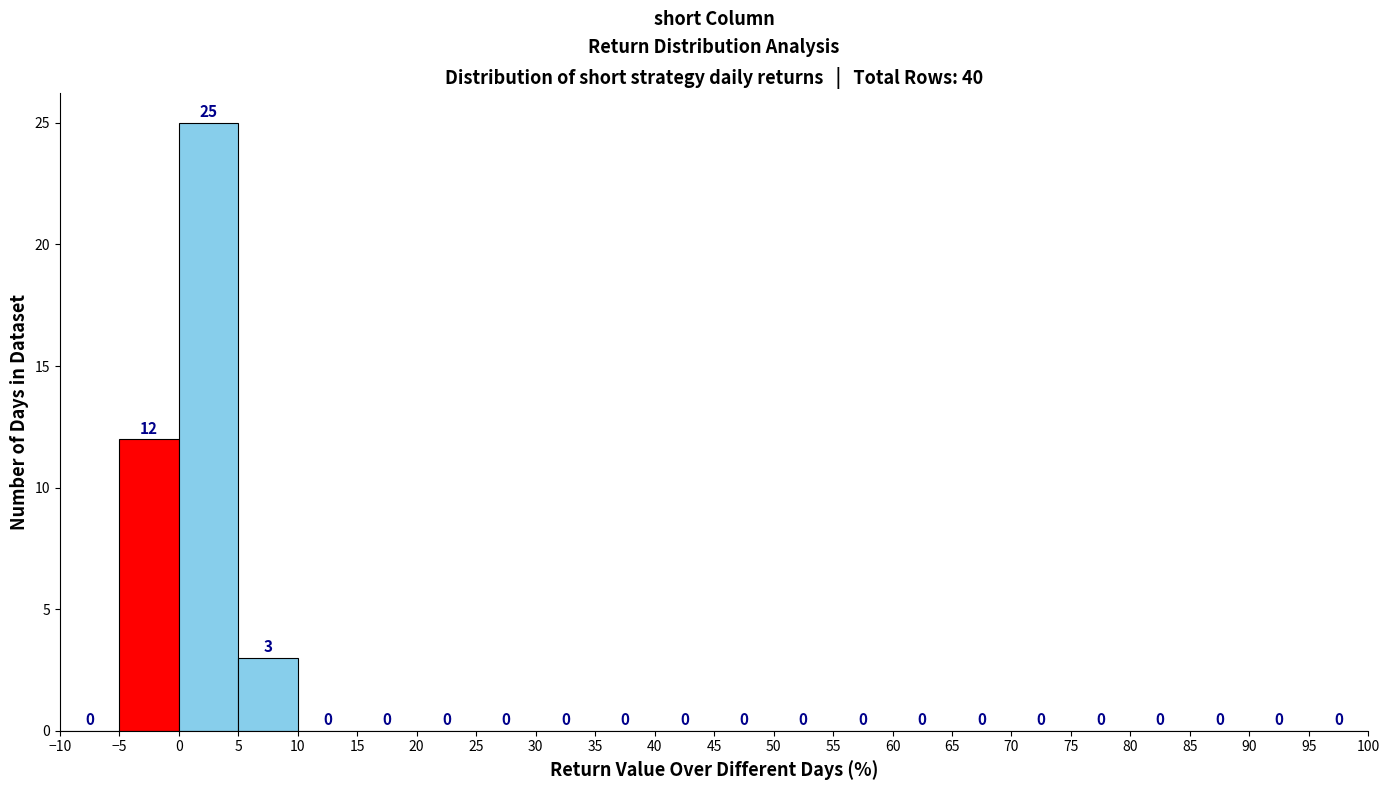

Reading left to right, transcribe this chart: for each bar, give the range it covers on the x-axis and its height.

-10 to -5: 0
-5 to 0: 12
0 to 5: 25
5 to 10: 3
10 to 15: 0
15 to 20: 0
20 to 25: 0
25 to 30: 0
30 to 35: 0
35 to 40: 0
40 to 45: 0
45 to 50: 0
50 to 55: 0
55 to 60: 0
60 to 65: 0
65 to 70: 0
70 to 75: 0
75 to 80: 0
80 to 85: 0
85 to 90: 0
90 to 95: 0
95 to 100: 0